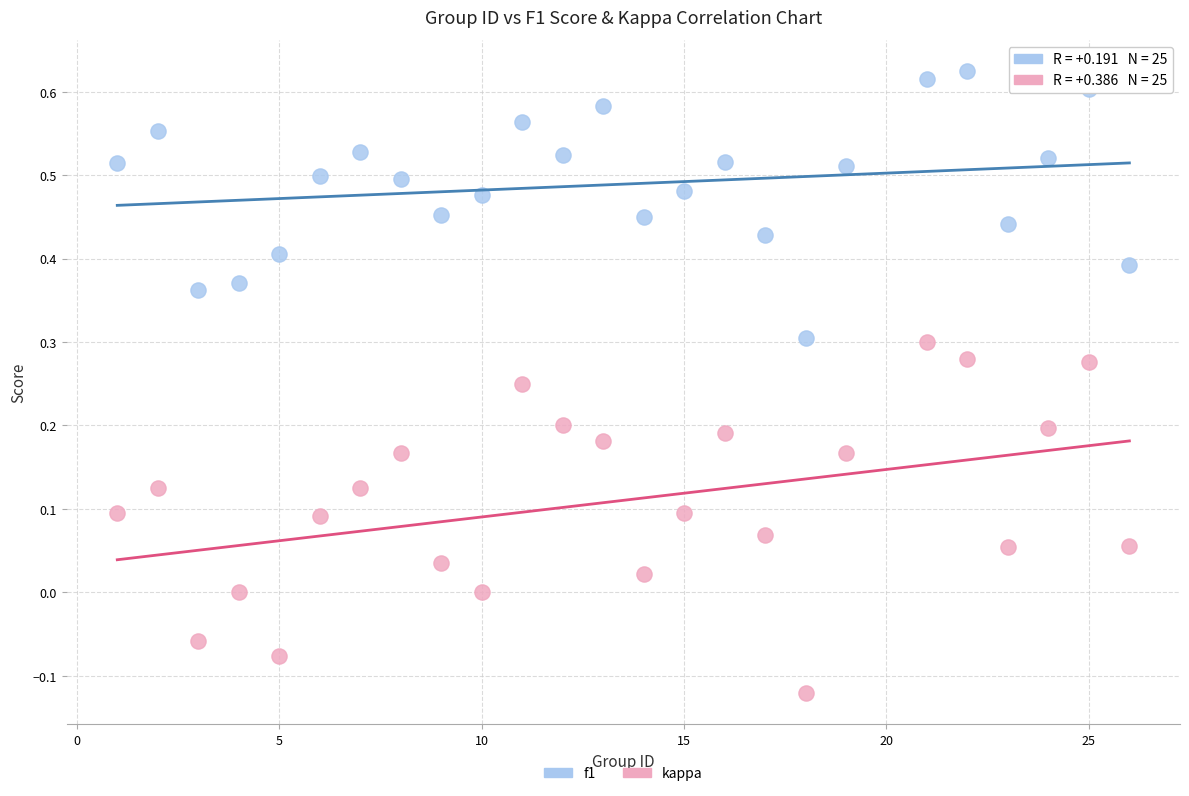

Which series has the largest Y range (max minus min)?

kappa